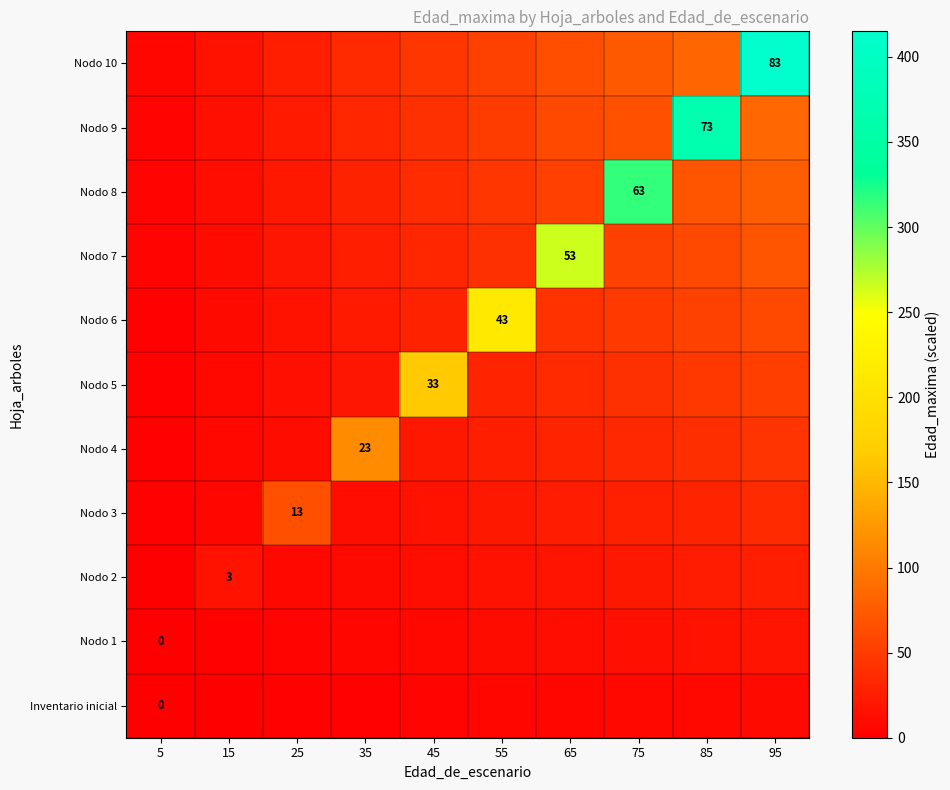

What is the difference between the maximum and minimum values in the Nodo 10 series?

410.1